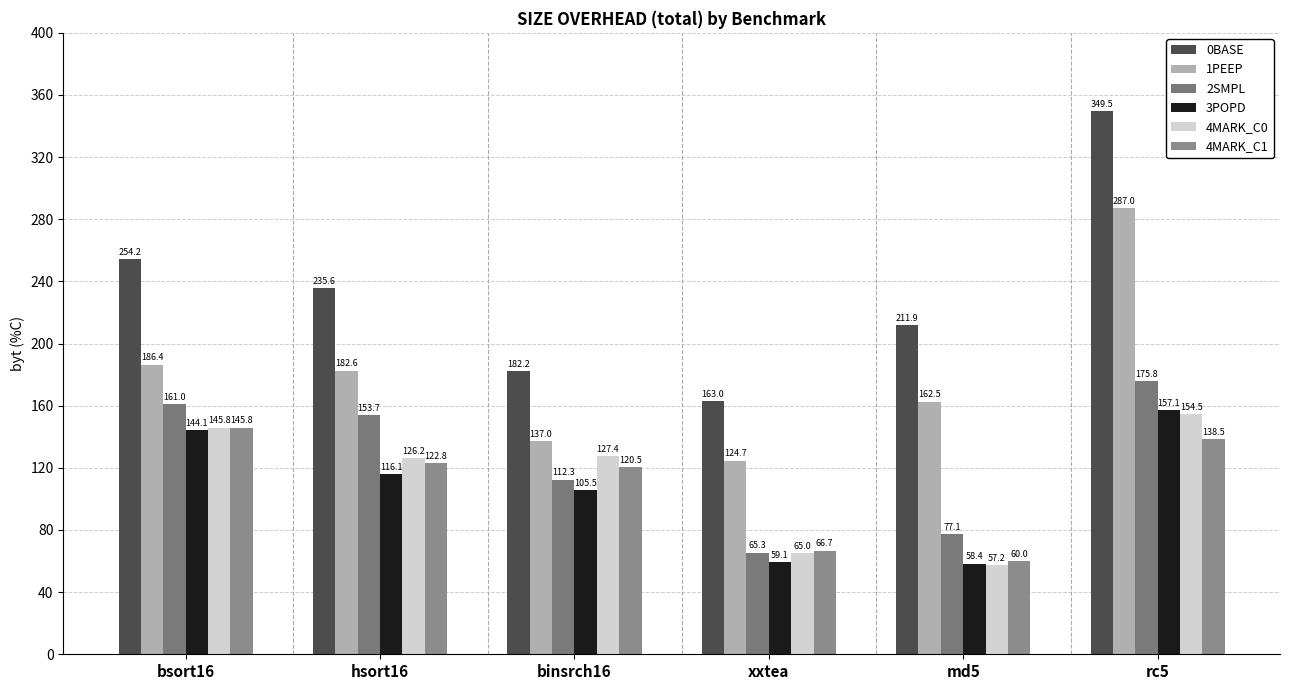

Rank the series at rc5 from lowest to highest value.

4MARK_C1, 4MARK_C0, 3POPD, 2SMPL, 1PEEP, 0BASE